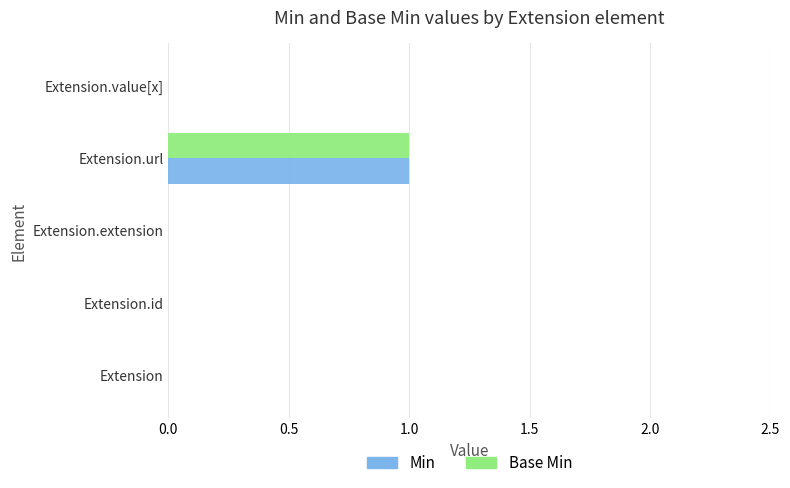

At which label does Base Min reach its peak?

Extension.url